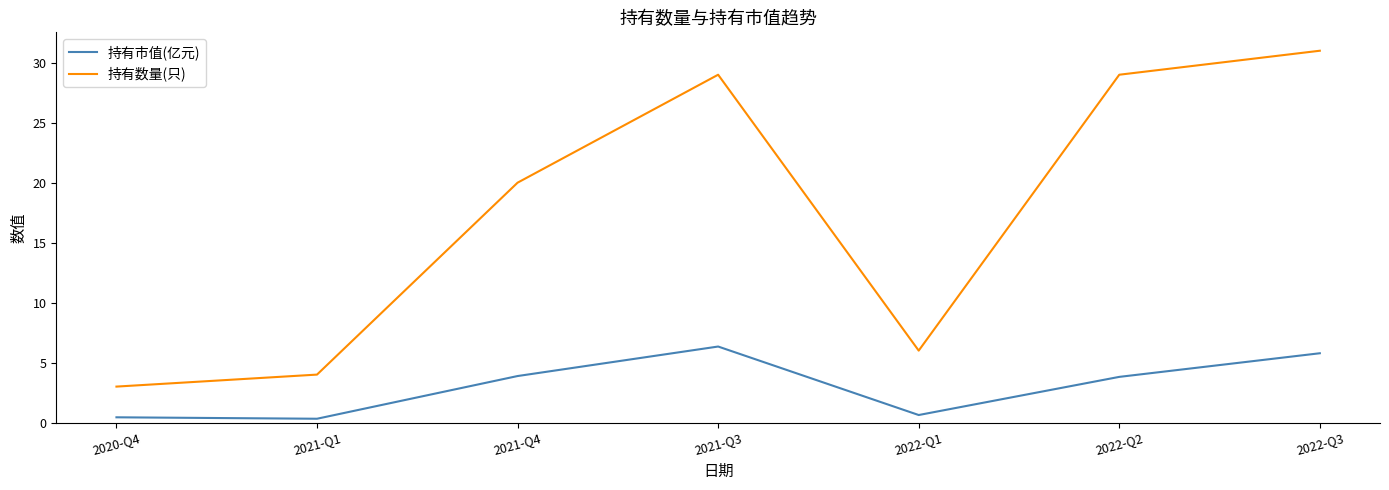

What position from the right is 2021-Q4?

5